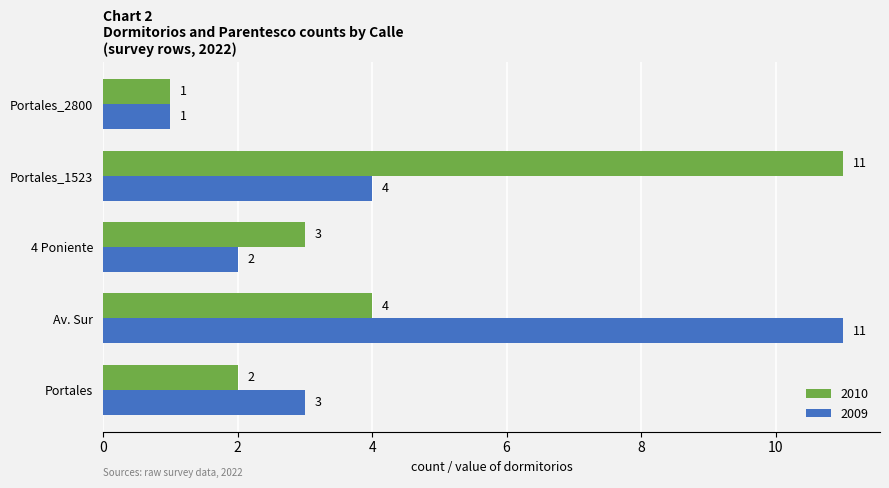

Is the value of 2009 at 4 Poniente greater than the value of 2010 at Av. Sur?

No